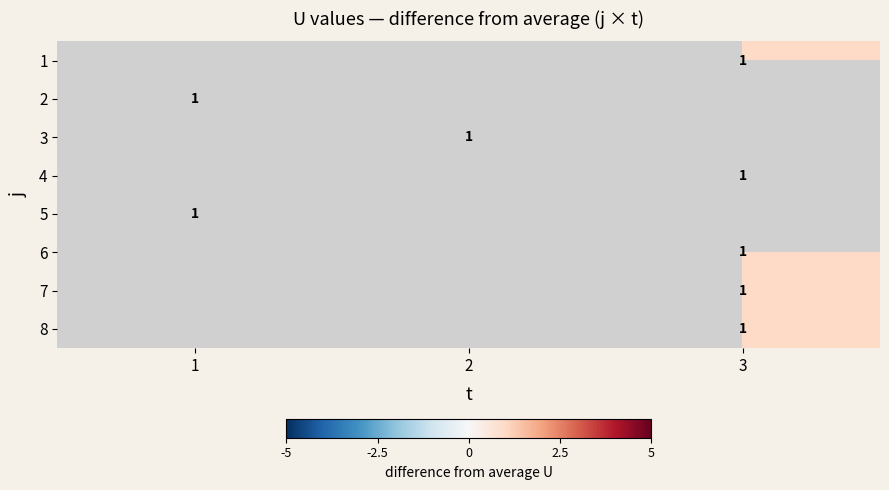

Rank the categories by 4 value from highest to lowest.

1, 2, 3